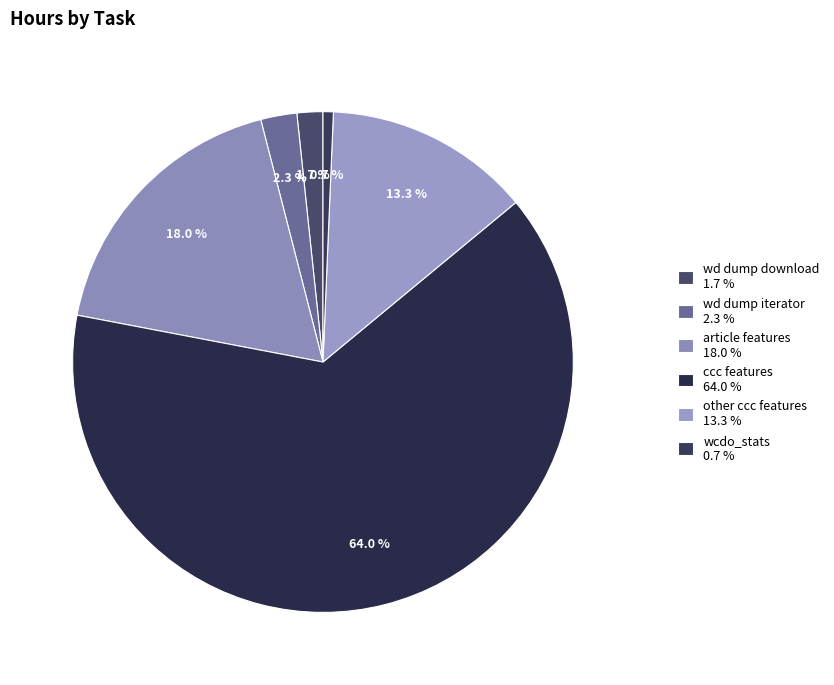

Which slice is the largest?

ccc features